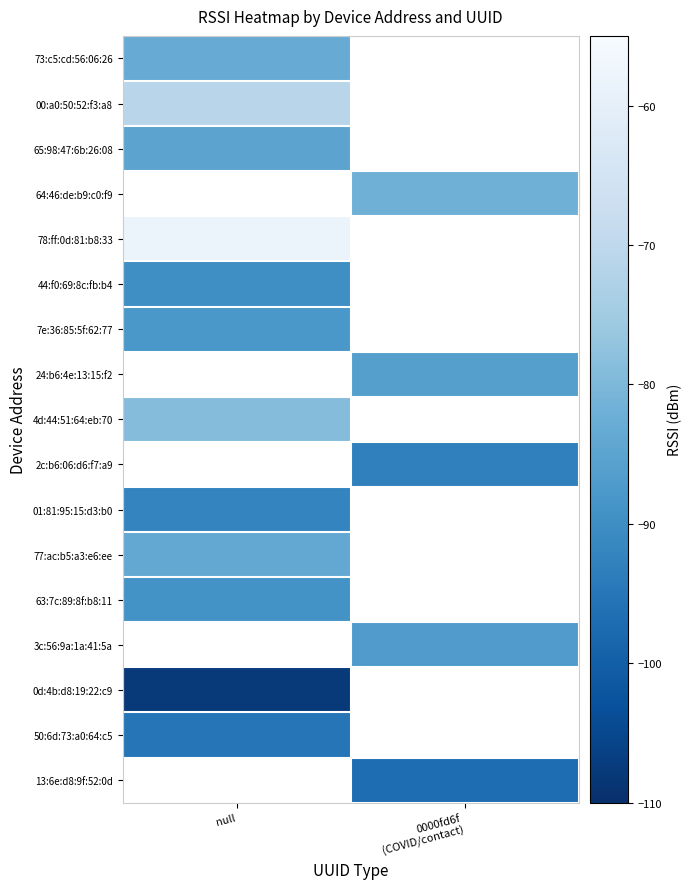

How many categories are shown in the chart?

2